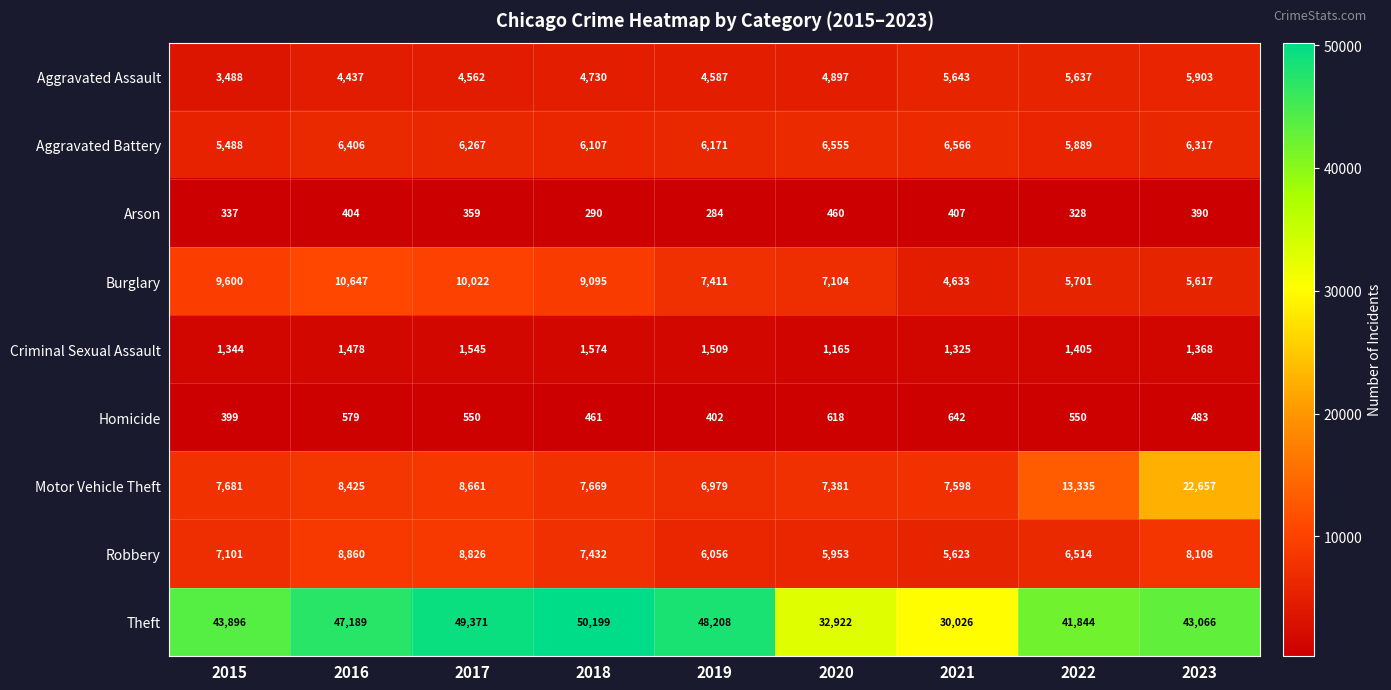

At 2023, list the series in order from largest to smallest.

Theft, Motor Vehicle Theft, Robbery, Aggravated Battery, Aggravated Assault, Burglary, Criminal Sexual Assault, Homicide, Arson